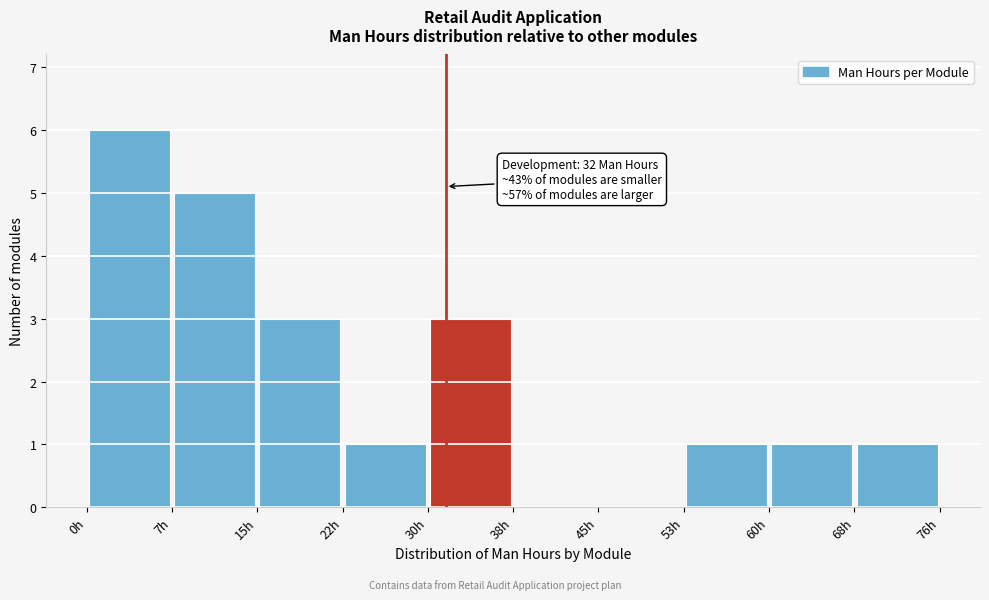

Which range on the x-axis has the tallest bar?

0.0 to 7.6